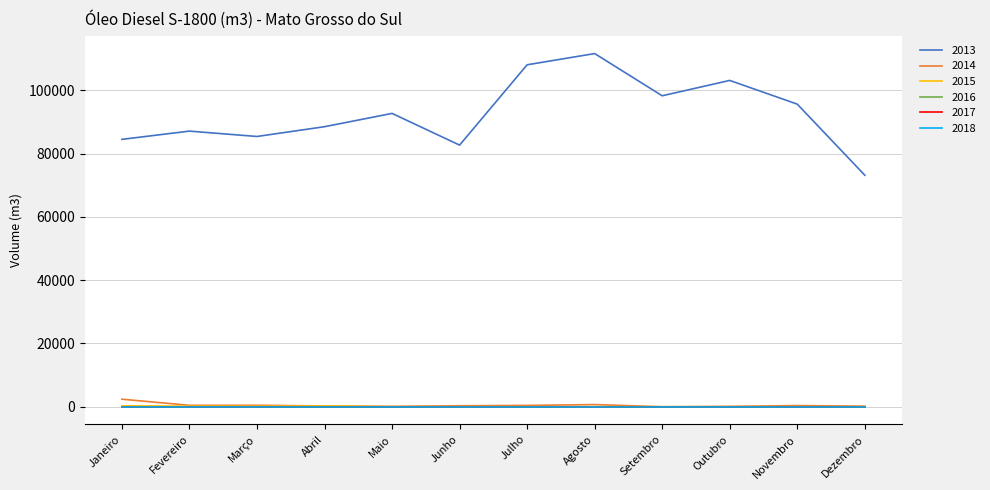

Is this an area chart (filled region under the line)?

No